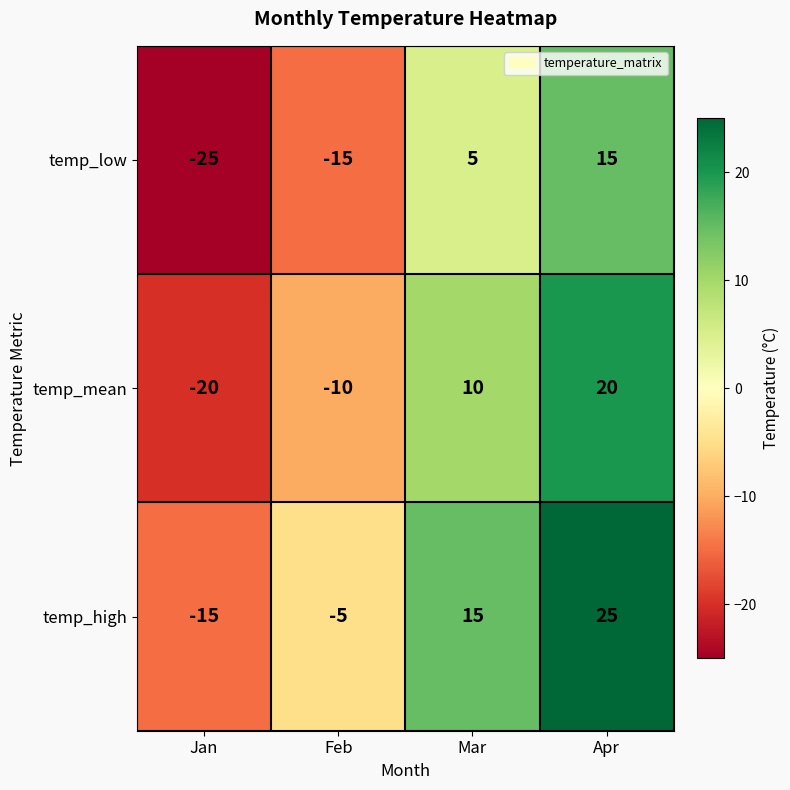

What is the maximum value shown in the chart?

25